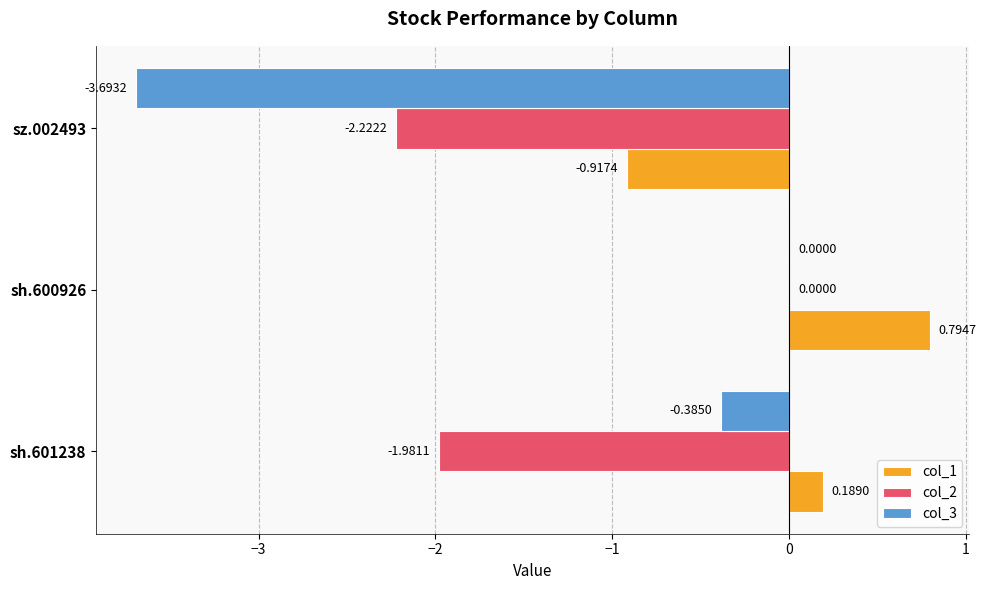

Between sh.600926 and sz.002493, which series saw the biggest shift?

col_3